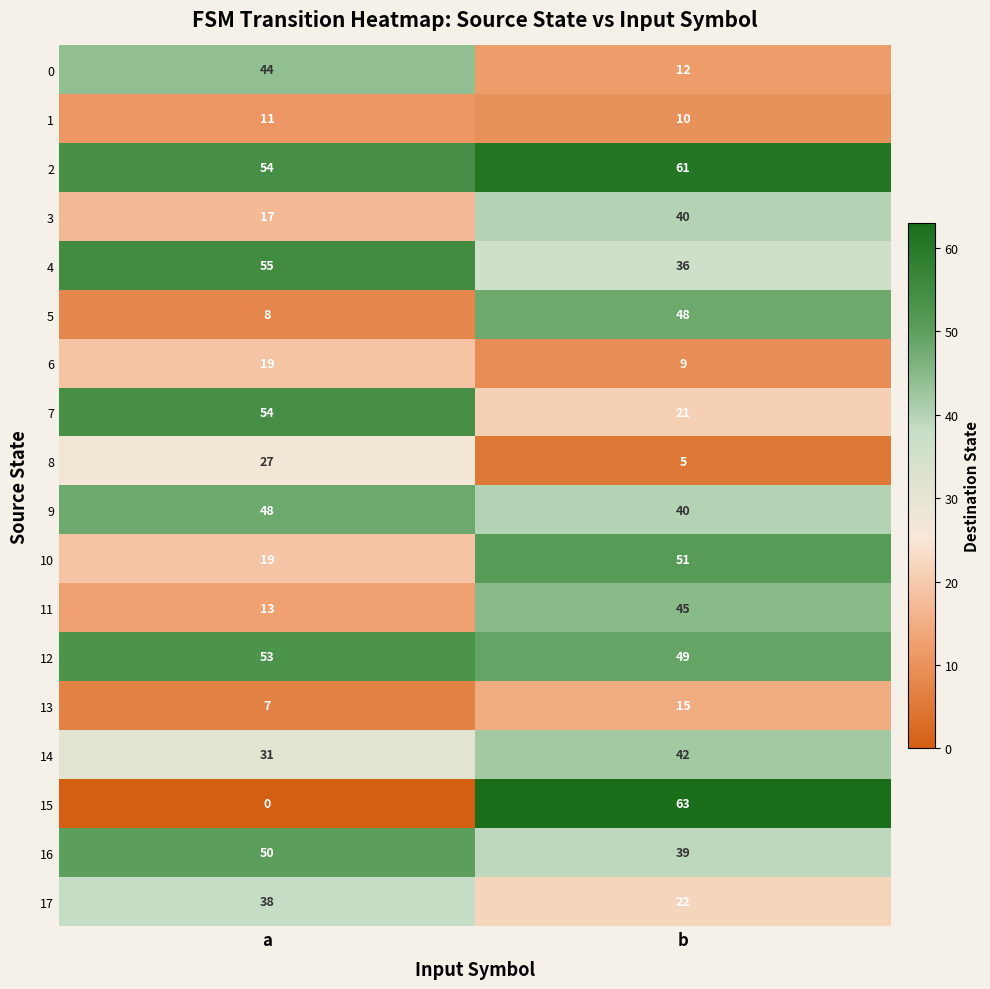

How many data points does each series have?

2